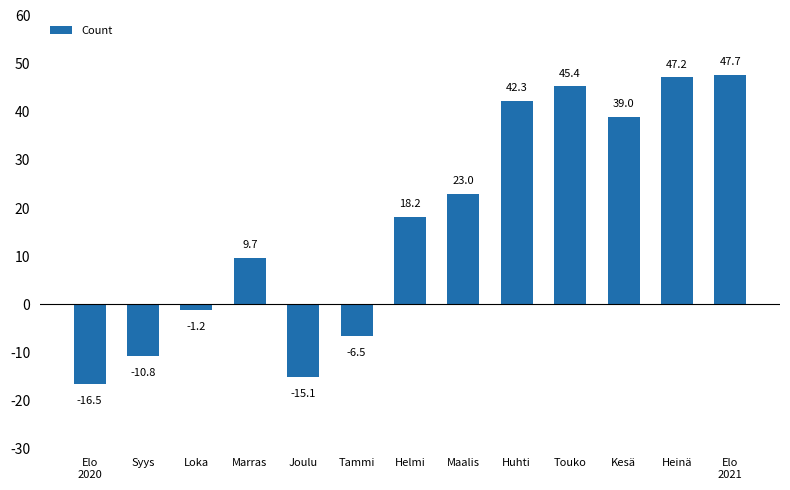

What is the value of the 2nd bar from the left?

-10.8